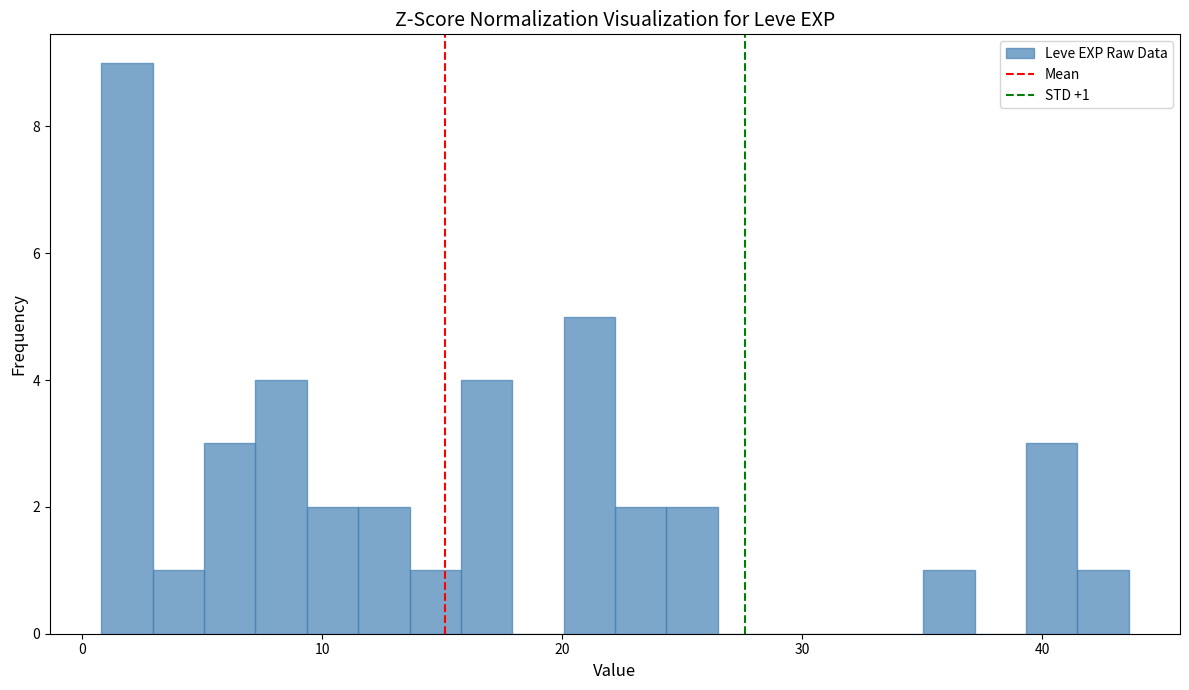

Read against the x-axis, roughly where is the centre of the tallest bar?

2